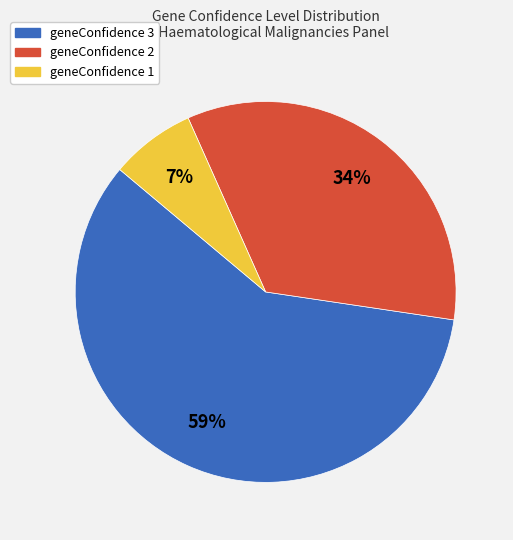

Rank the categories by value from highest to lowest.

geneConfidence 3, geneConfidence 2, geneConfidence 1